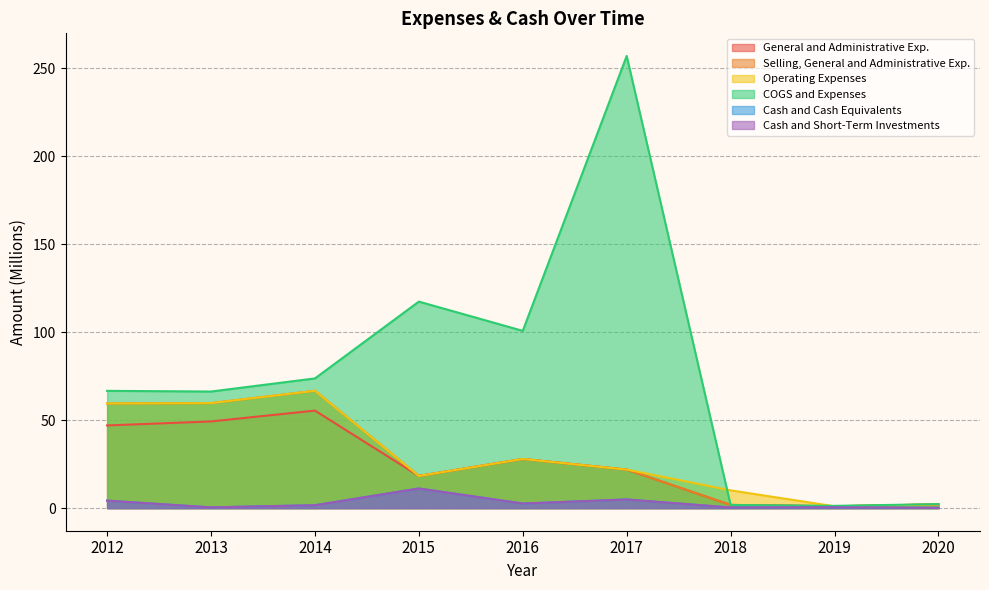

True or false: Cash and Cash Equivalents and COGS and Expenses cross at least once.

False